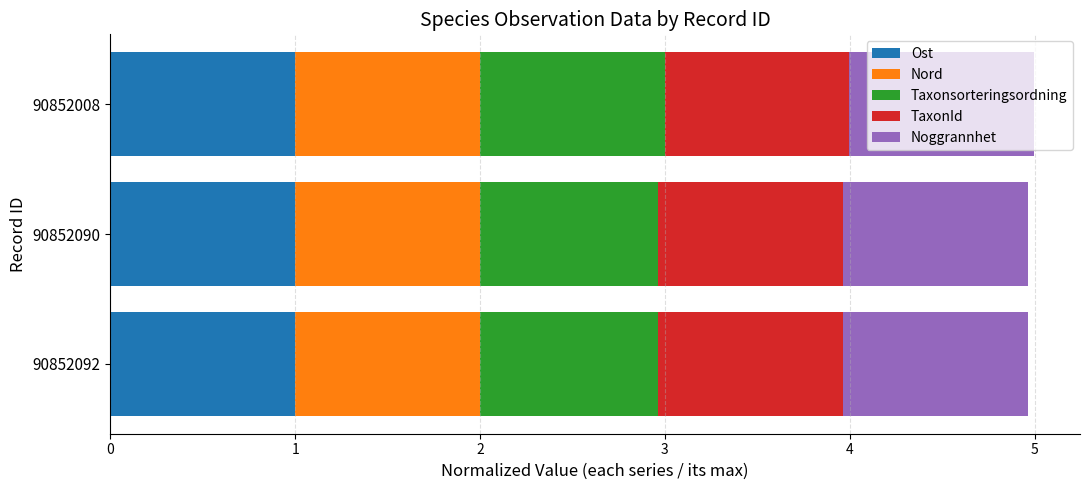

The value of Ost at 90852090 is 1.8. True or false?

False